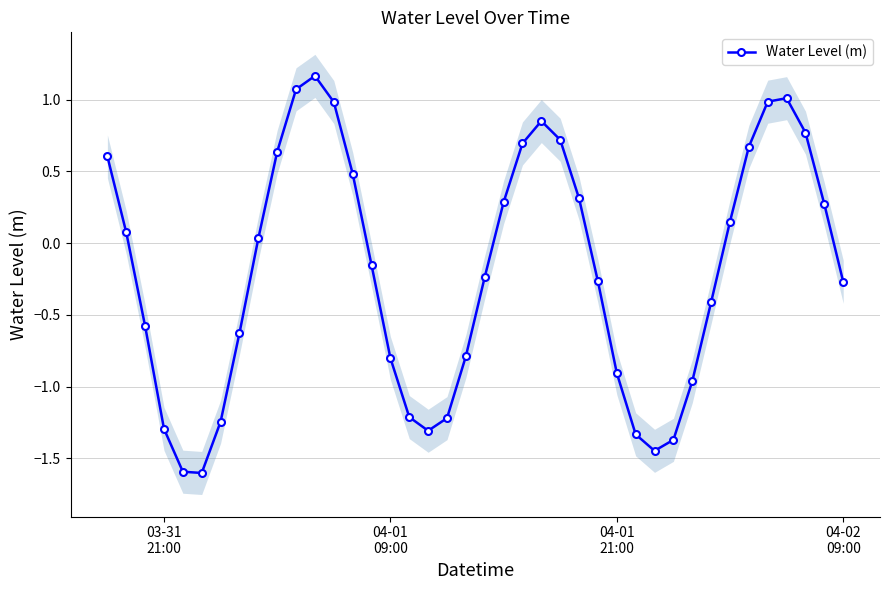

How many interior local valleys does the Water Level (m) series have?

3